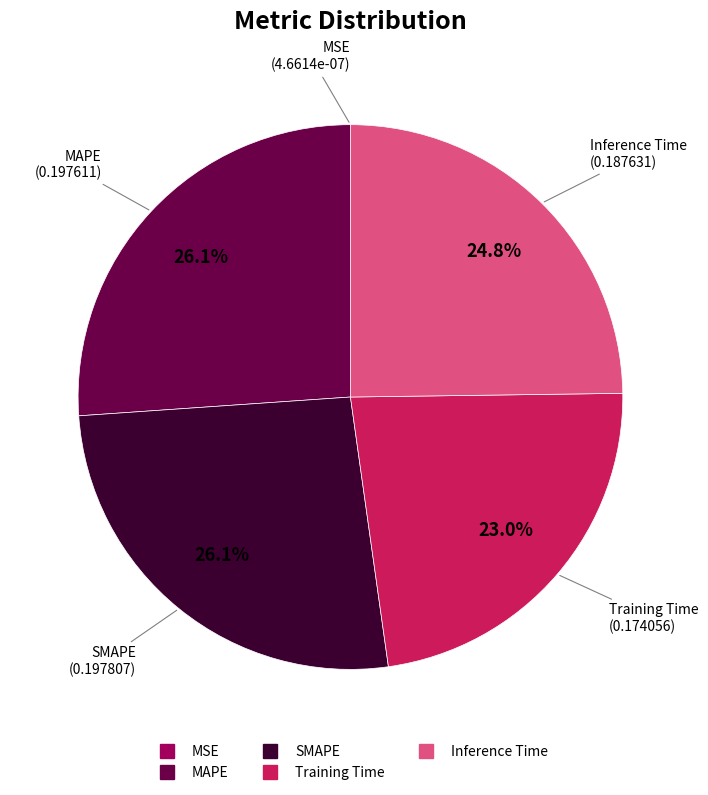

Does any single category account for the majority?

No